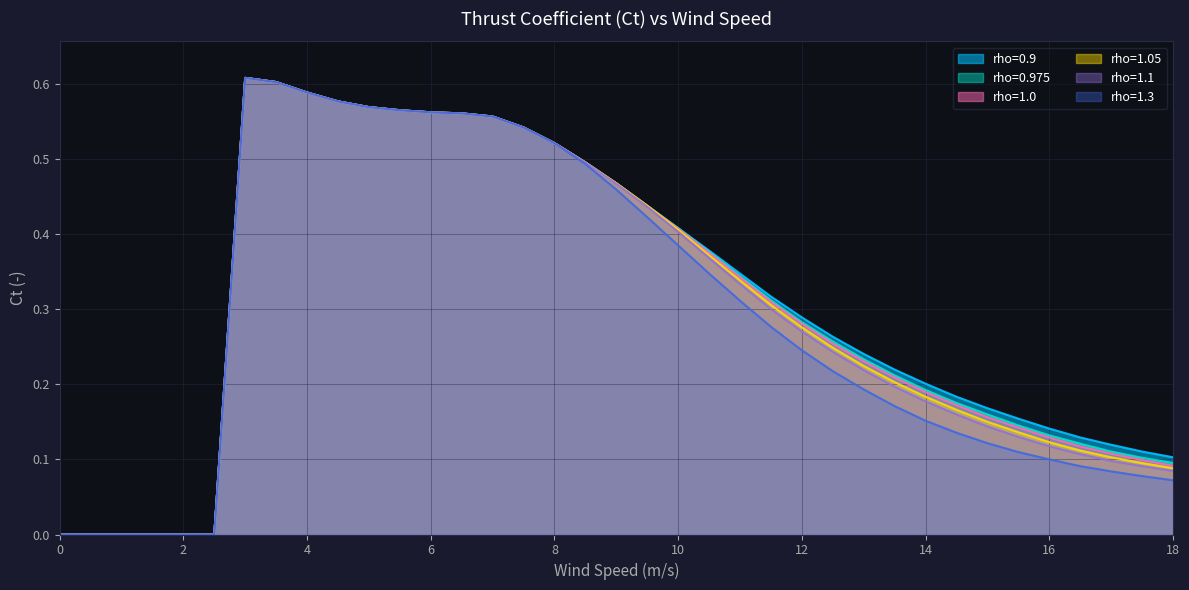

What is the difference between the rho=1.3 values at 13.5 and 5.0?

0.4